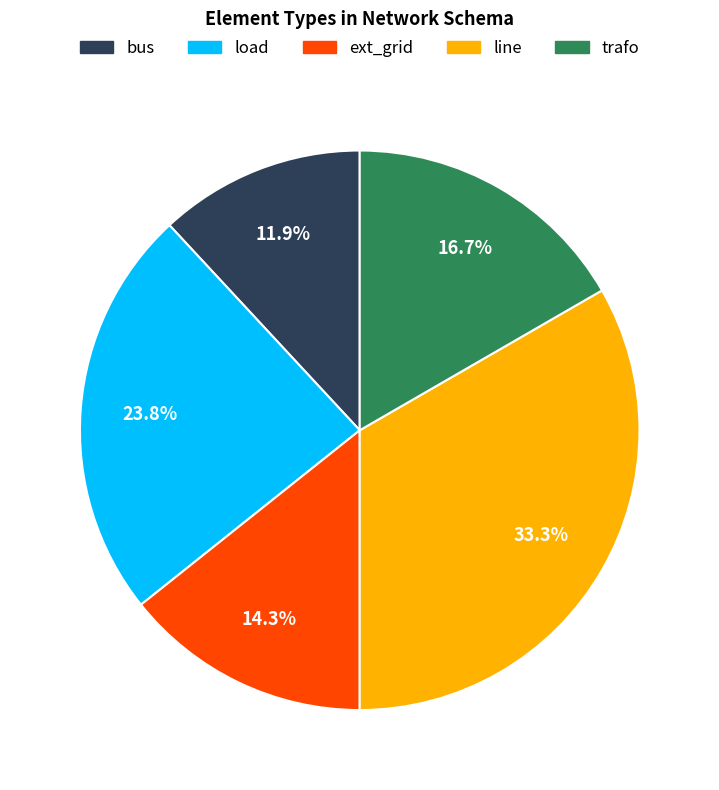

The bus slice represents 12% of the pie. True or false?

True